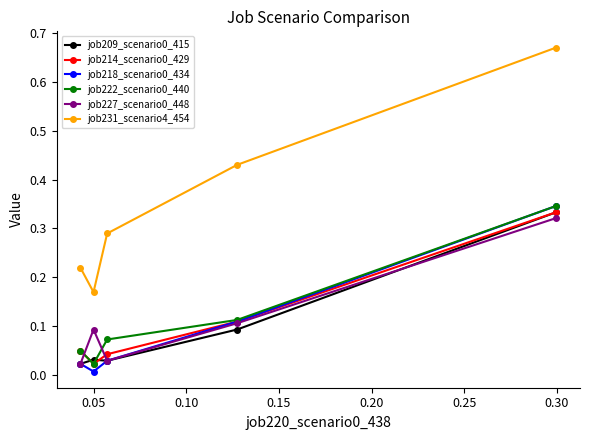

True or false: job218_scenario0_434 has more than 2 points higher than both neighbors.

False